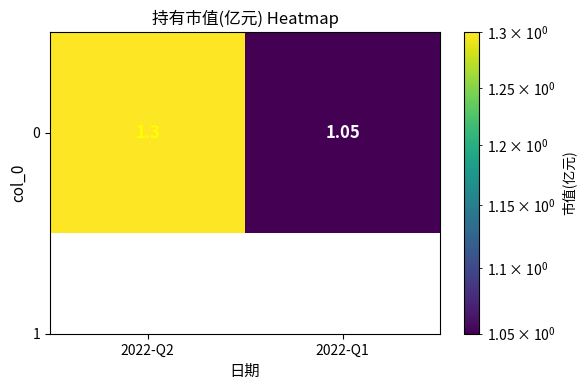

What is the difference between the maximum and minimum values?

0.2